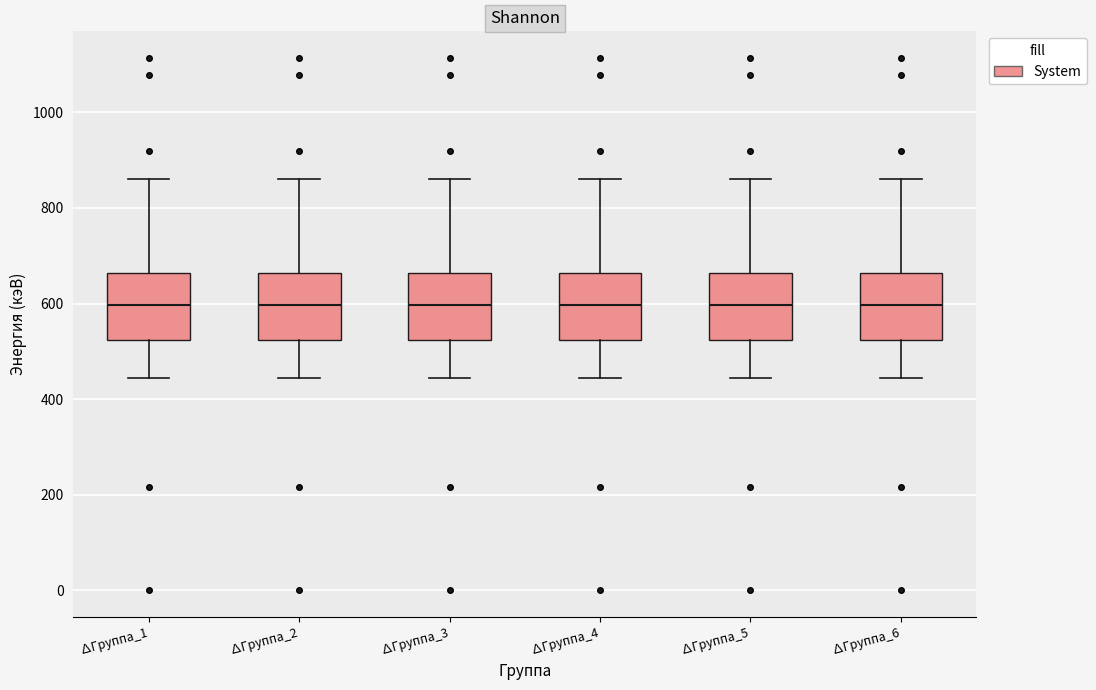

Reading left to right, read every box against the y-axis: the position of its median line, the range the box covers, and the ends of its whiskers. The values are not printed on the chart, so give them approximately, as read against the axis.

∆Группа_1: median 600, box 520 to 660, whiskers 440 to 860
∆Группа_2: median 600, box 520 to 660, whiskers 440 to 860
∆Группа_3: median 600, box 520 to 660, whiskers 440 to 860
∆Группа_4: median 600, box 520 to 660, whiskers 440 to 860
∆Группа_5: median 600, box 520 to 660, whiskers 440 to 860
∆Группа_6: median 600, box 520 to 660, whiskers 440 to 860